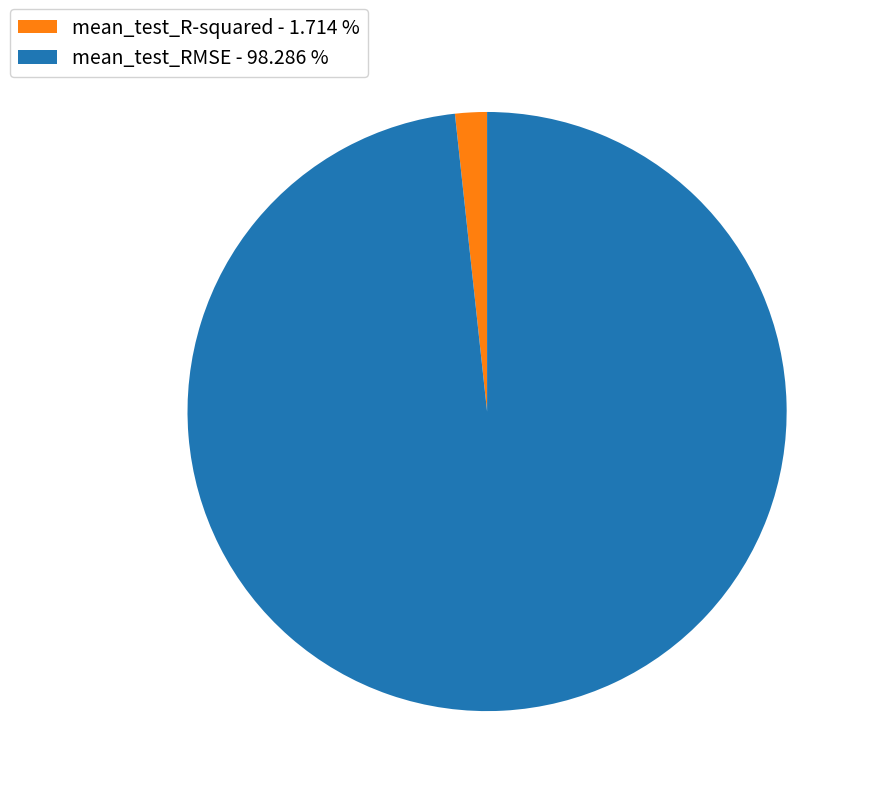

How many segments does this pie chart have?

2